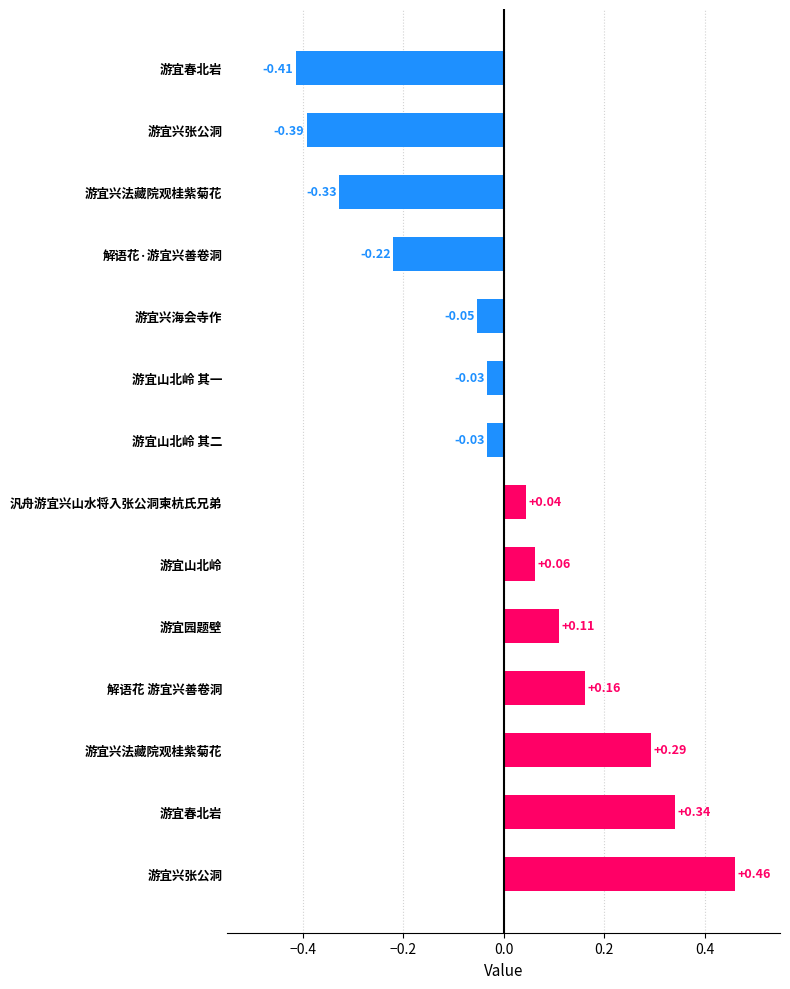

What is the smallest value displayed?

-0.4